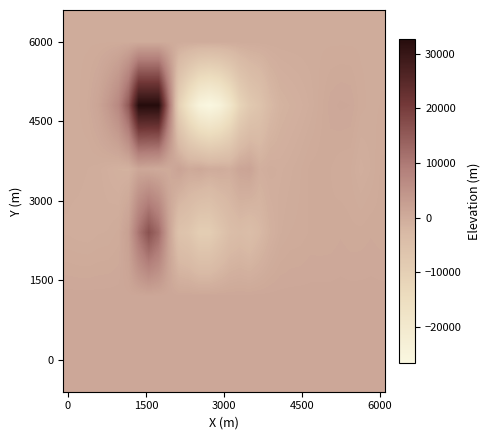

What is the greatest value displayed?

32767.0